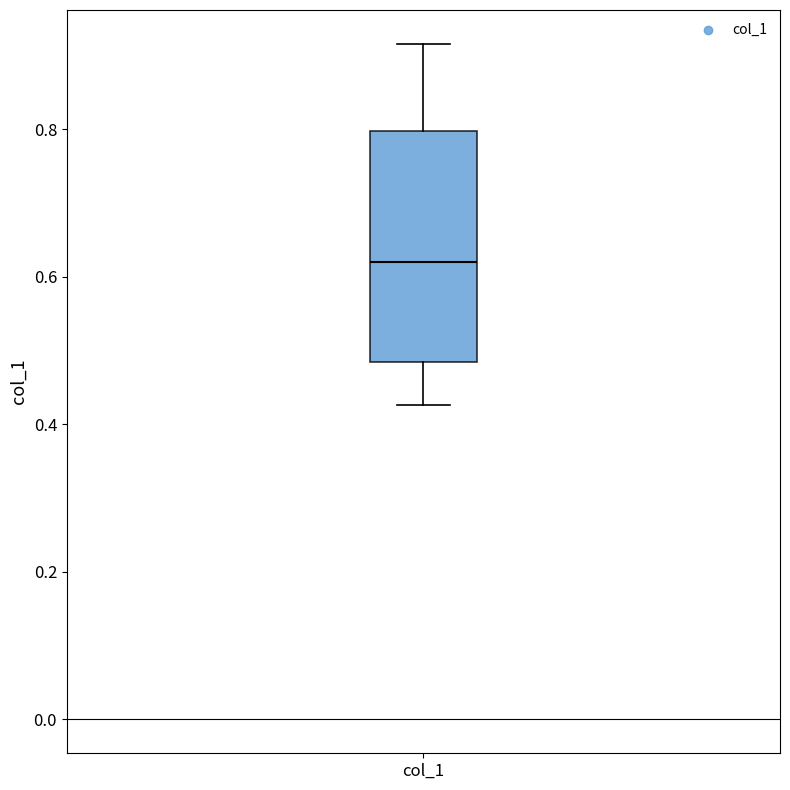

Where is the upper edge of the box for col_1 on the y-axis? The values are not printed on the chart, so give them approximately, as read against the axis.

0.80